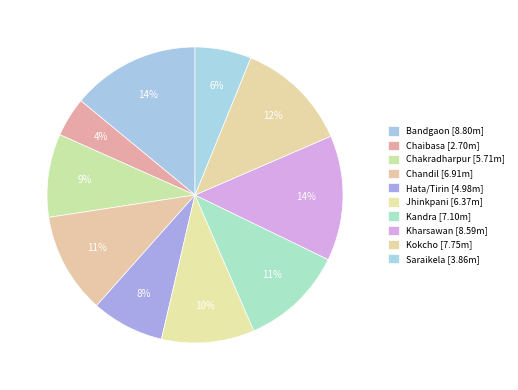

To the nearest percent, what is the average slice percentage?

10%